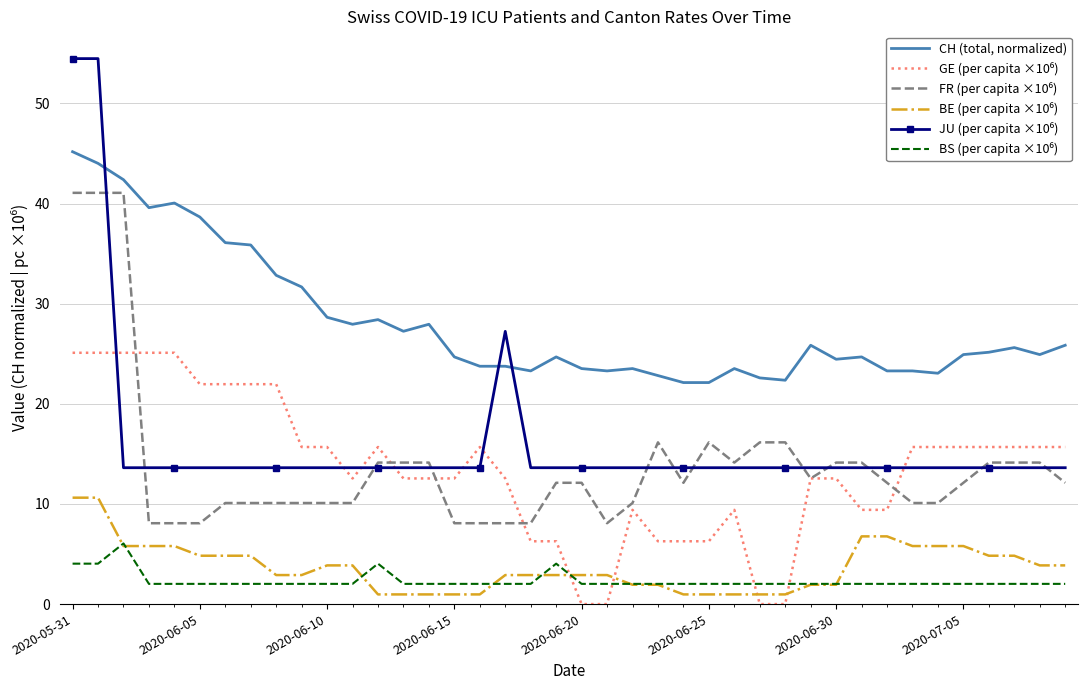

What is the greatest value displayed?

54.5